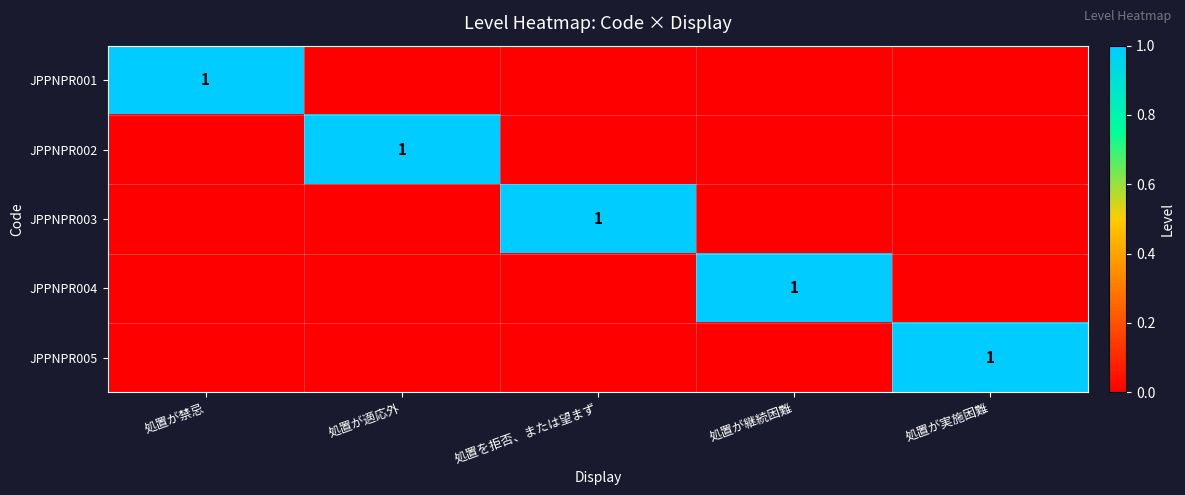

At 処置が禁忌, list the series in order from largest to smallest.

JPPNPR001, JPPNPR002, JPPNPR003, JPPNPR004, JPPNPR005